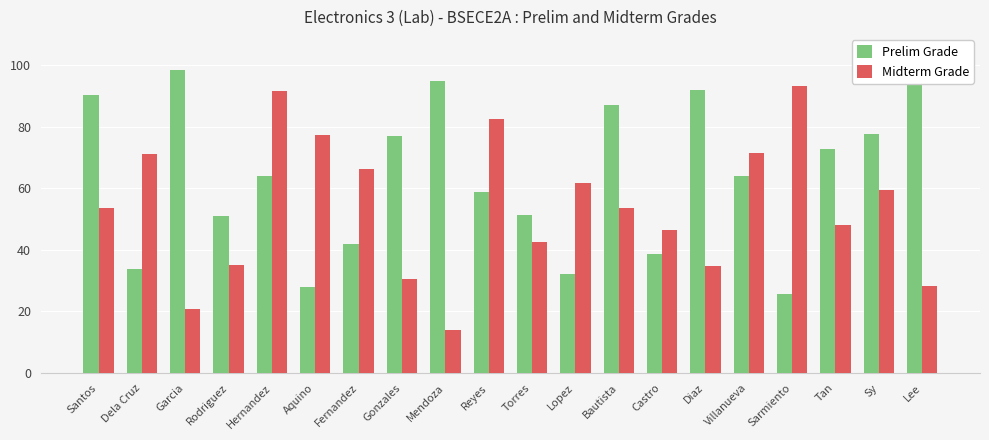

List the series in order of their peak value, lowest first.

Midterm Grade, Prelim Grade